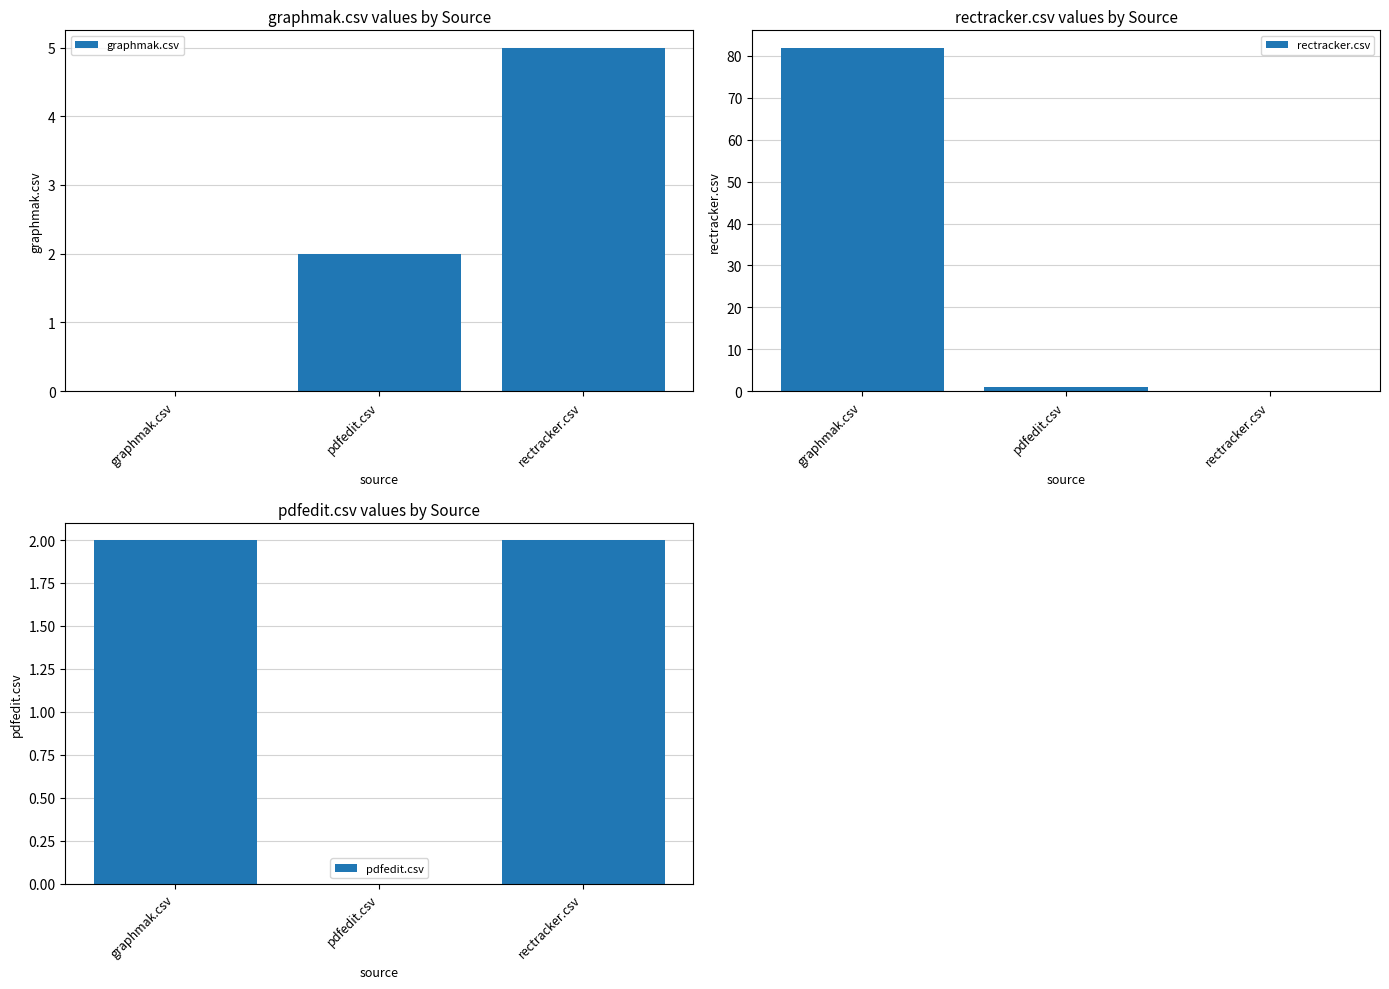

How many data points in rectracker.csv are less than 1?

1